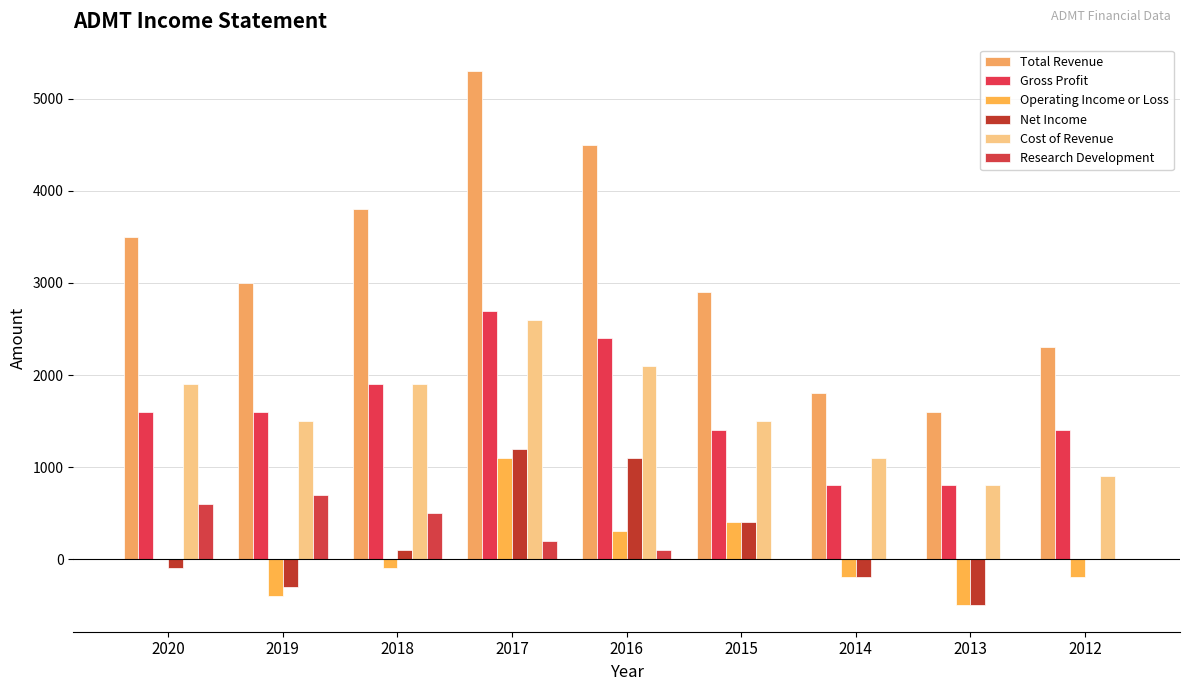

Are the bars grouped side by side (vs. stacked)?

Yes